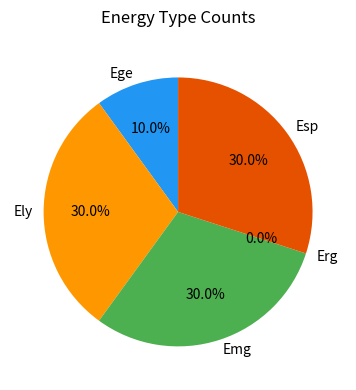

Is there a majority slice in this chart?

No